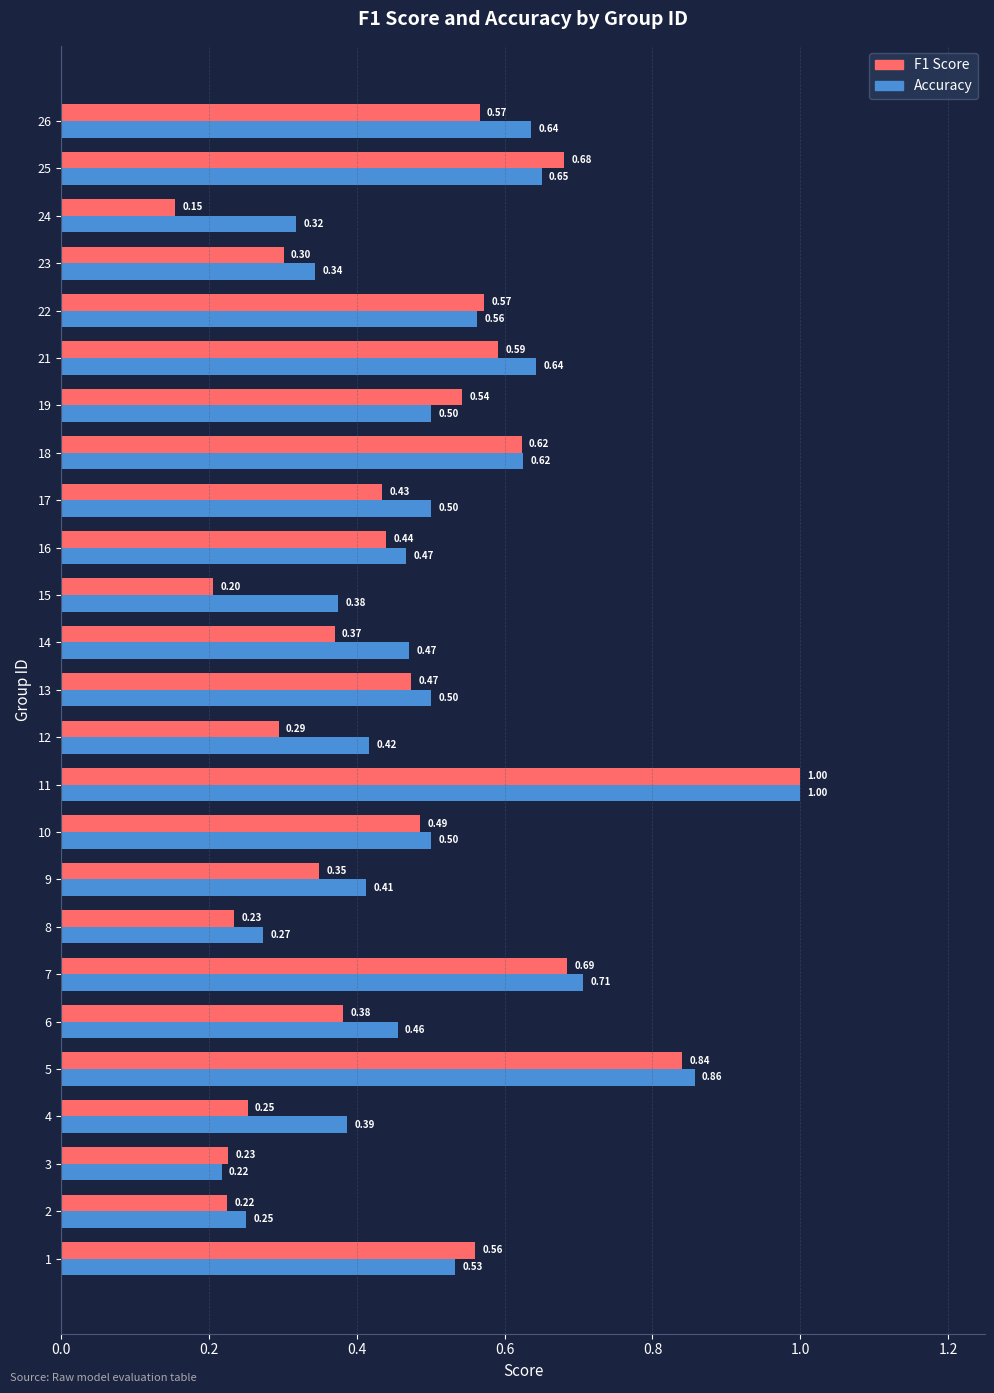

List the series in order of their overall mean, highest first.

Accuracy, F1 Score